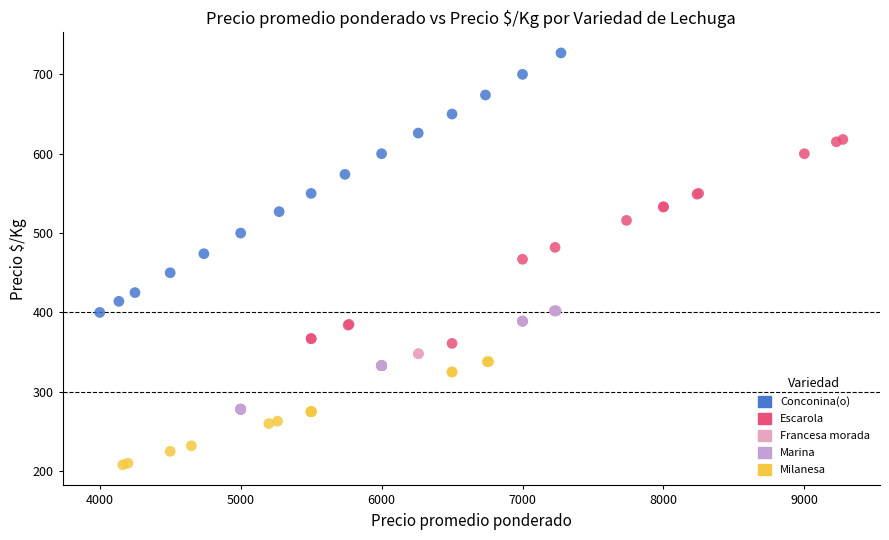

Which series has the largest Y range (max minus min)?

Conconina(o)